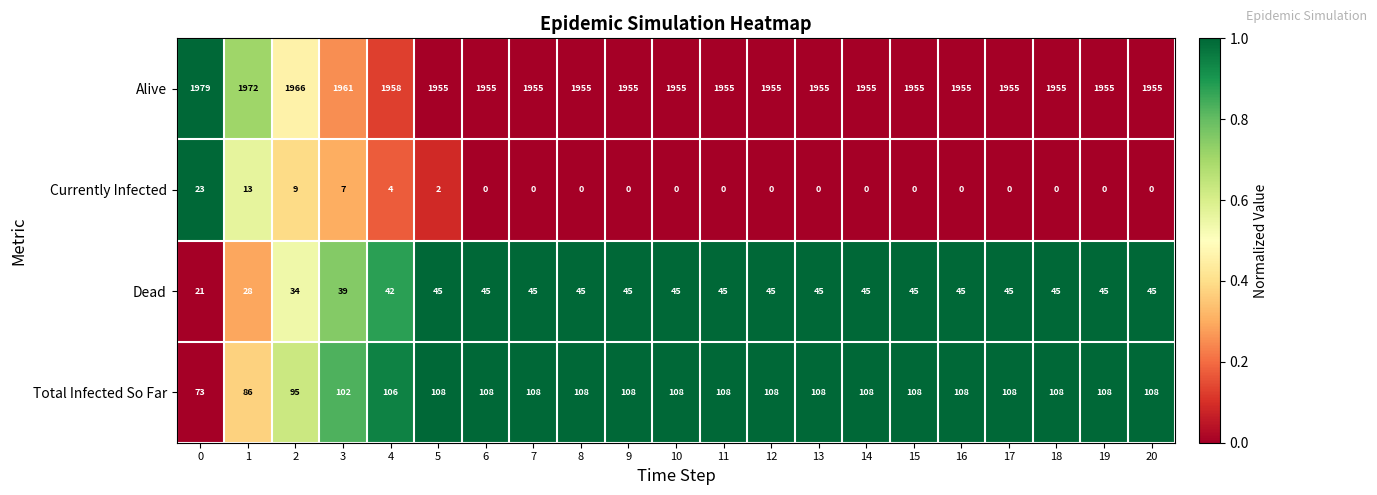

What is the greatest value displayed?

1979